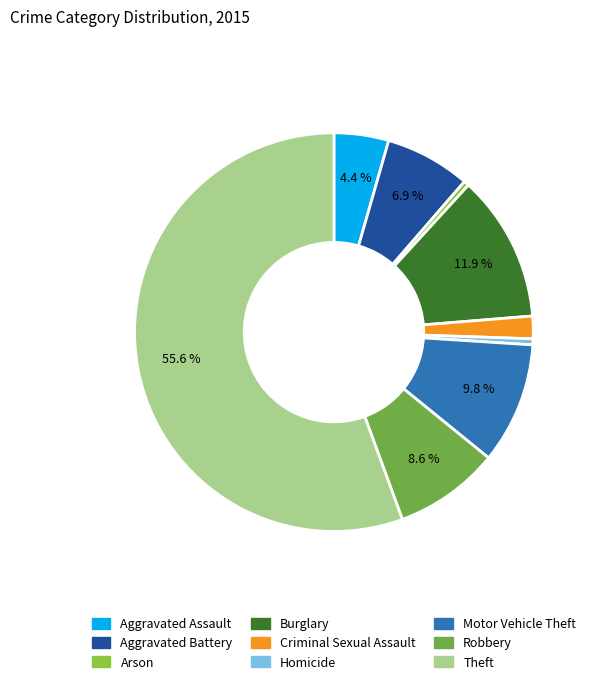

Is there a majority slice in this chart?

Yes